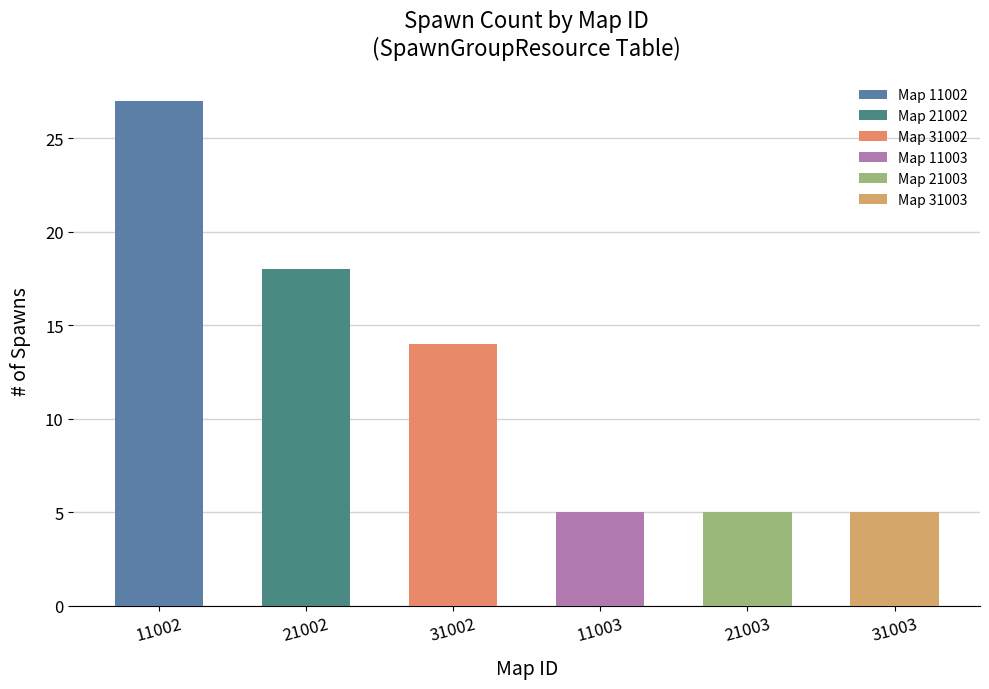

List the labels in order of value, smallest first.

11003, 21003, 31003, 31002, 21002, 11002